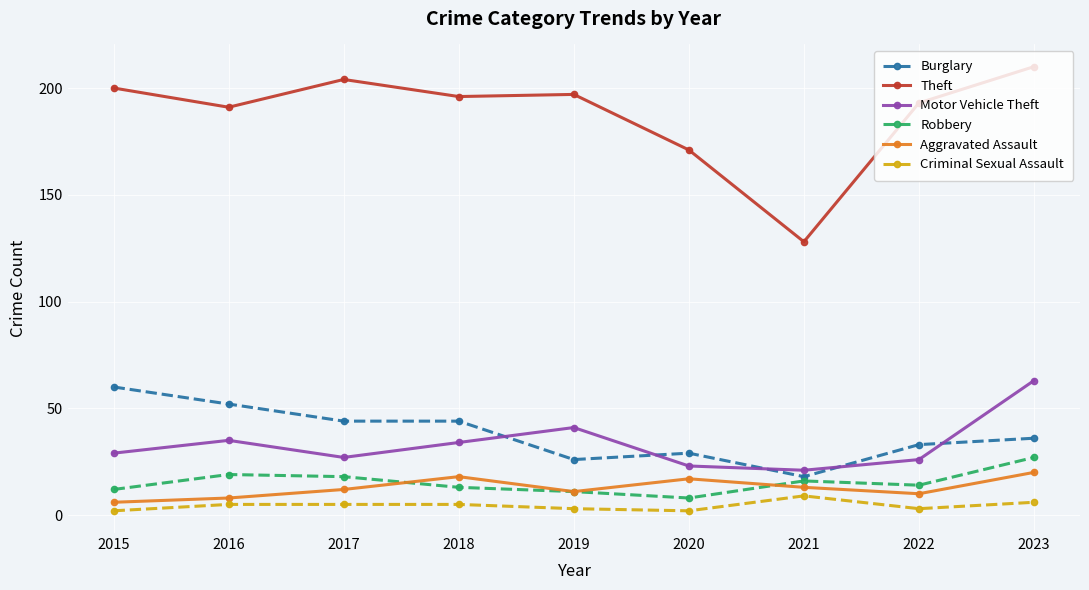

At which label does Aggravated Assault reach its minimum?

2015